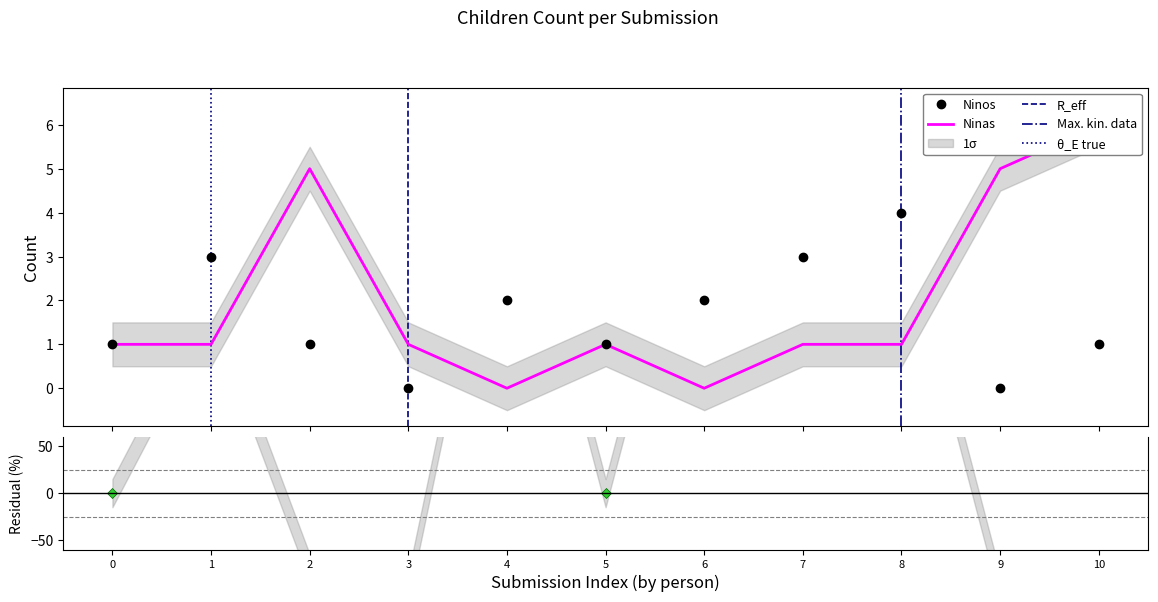

In Ninos, how many points are higher than both neighbors (excluding endpoints)?

3